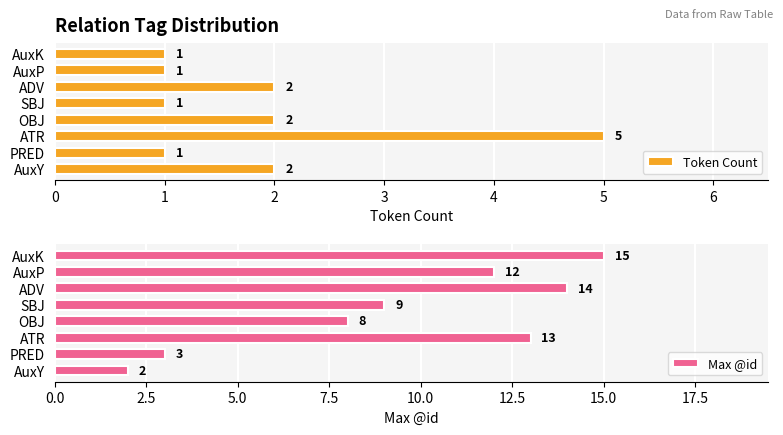

List the series in order of their peak value, highest first.

Max @id, Token Count